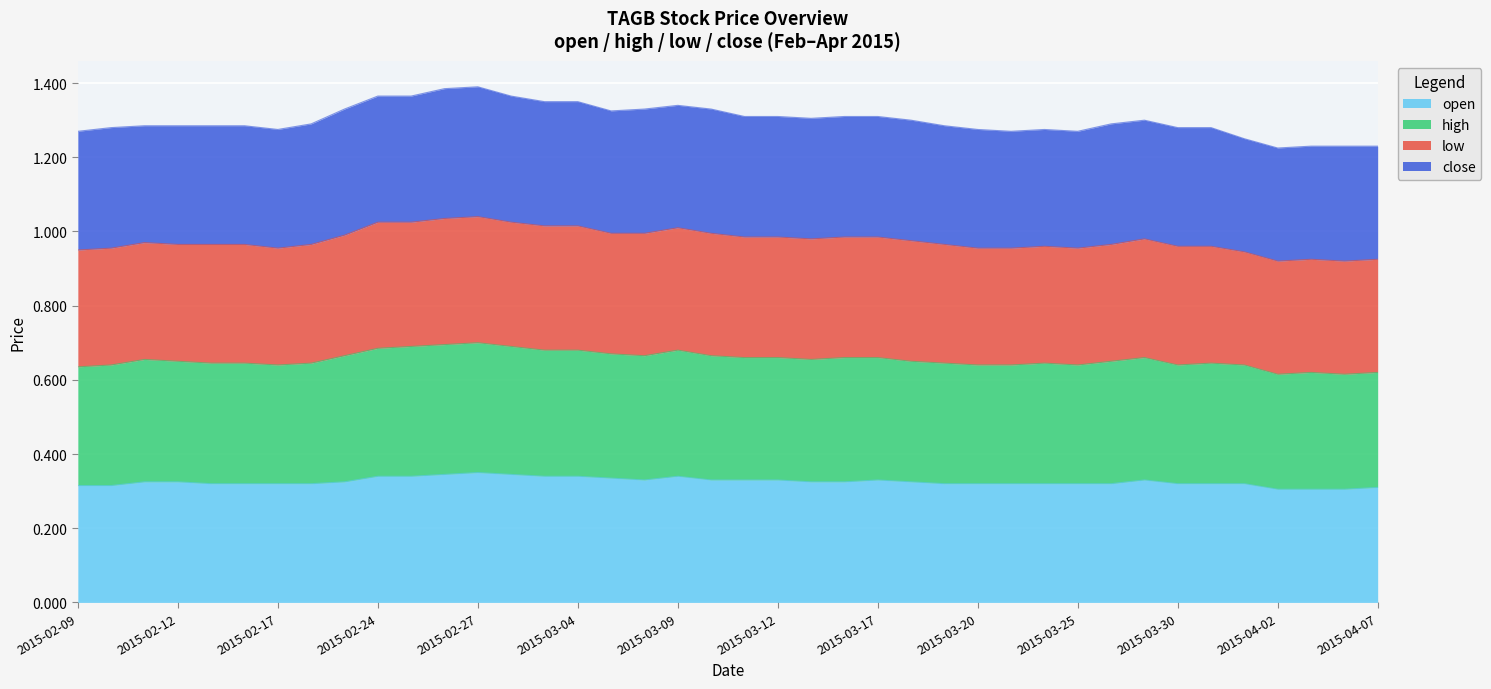

Which series changed the most between 2015-02-27 and 2015-04-06?

high